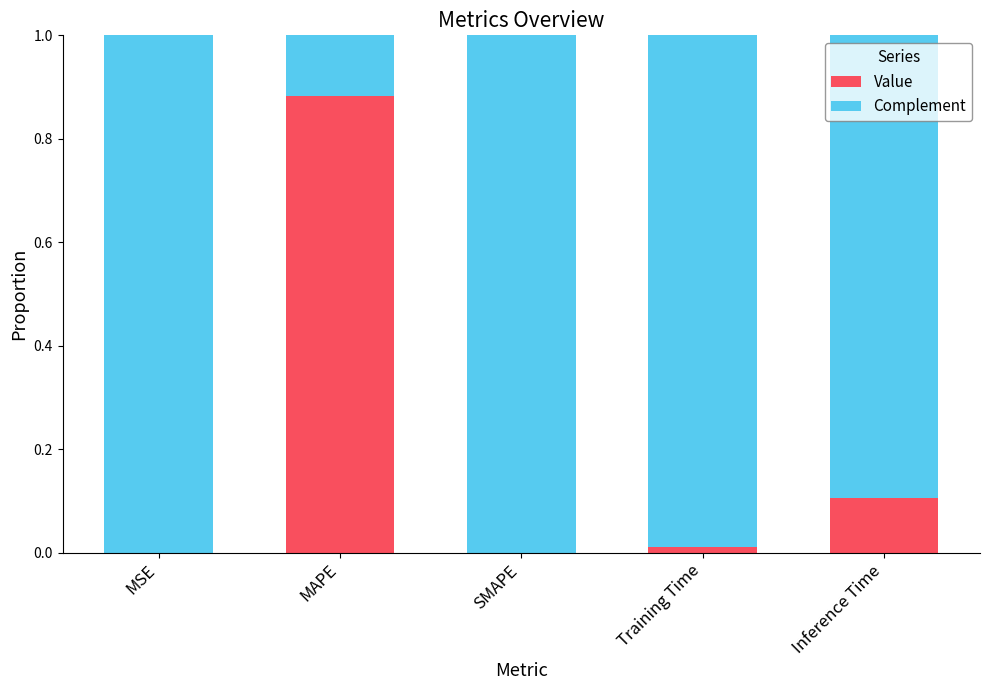

What are all the series names shown in the legend?

Value, Complement